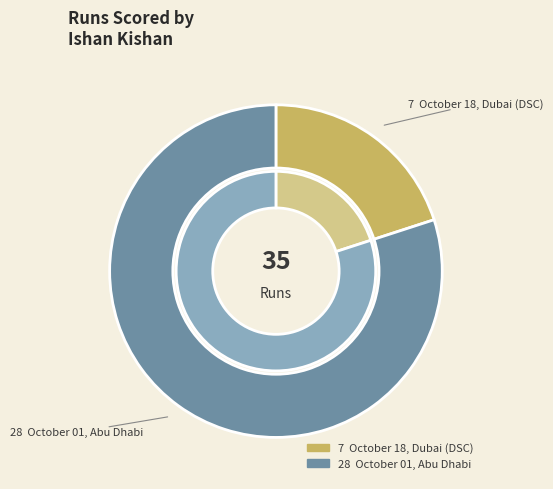

To the nearest percent, what is the combined percentage of October 18, Dubai (DSC) and October 01, Abu Dhabi?

100%